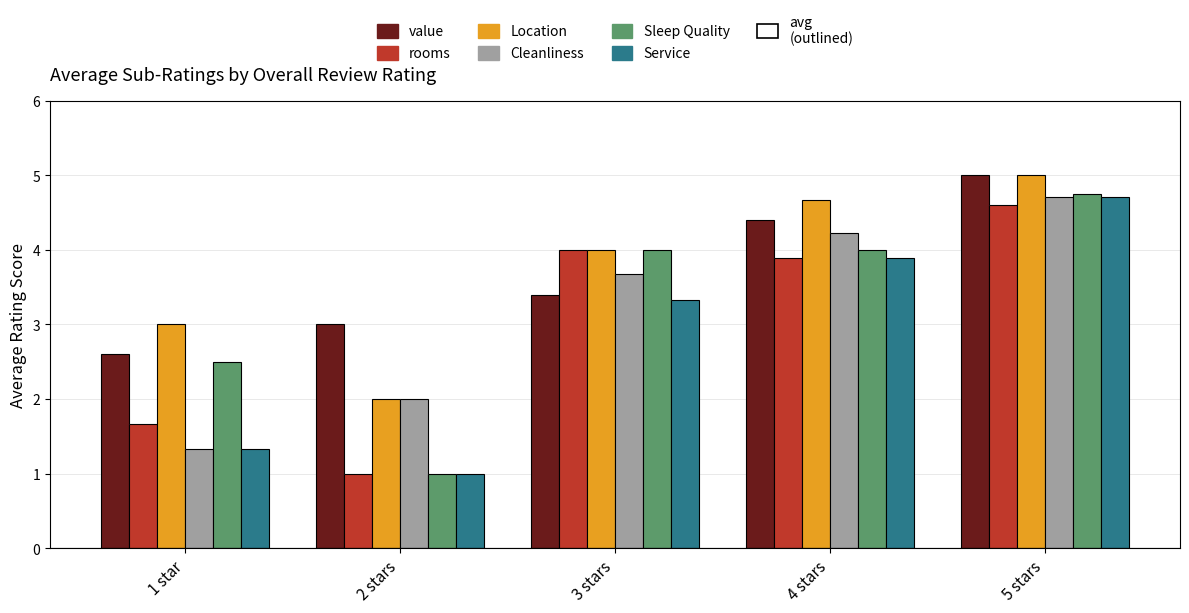

Are the bars grouped side by side (vs. stacked)?

Yes